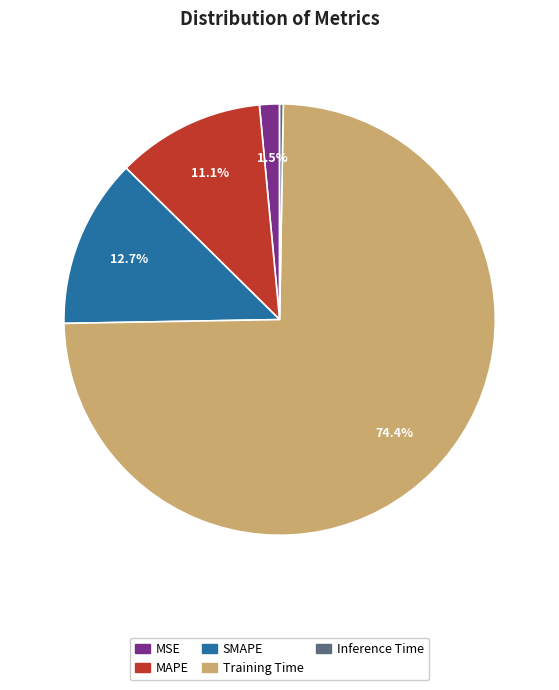

What portion of the pie excludes MAPE?

88.9%